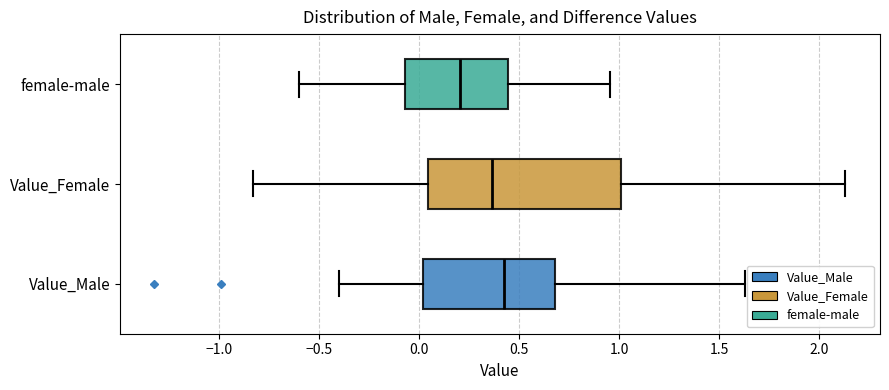

Reading bottom to top, read every box against the x-axis: the position of its median line, the range the box covers, and the ends of its whiskers. The values are not printed on the chart, so give them approximately, as read against the axis.

Value_Male: median 0.40, box 0.00 to 0.70, whiskers -0.40 to 1.65
Value_Female: median 0.35, box 0.05 to 1.00, whiskers -0.85 to 2.15
female-male: median 0.20, box -0.05 to 0.45, whiskers -0.60 to 0.95